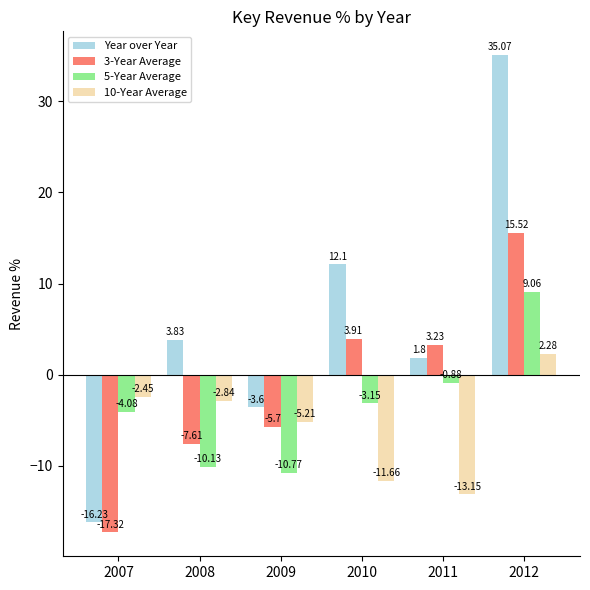

What is the average value of the 3-Year Average series?

-1.3